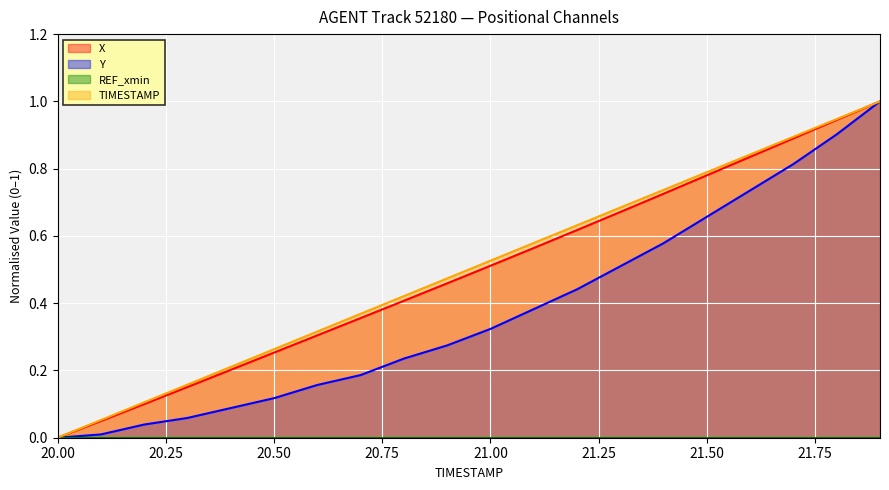

List the series in order of their peak value, highest first.

X, Y, TIMESTAMP